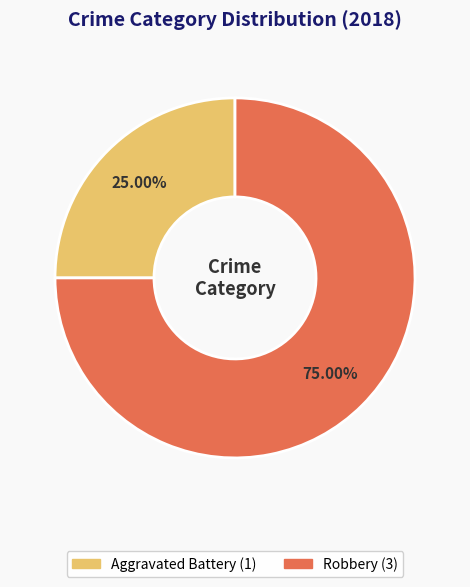

Does any single category account for the majority?

Yes